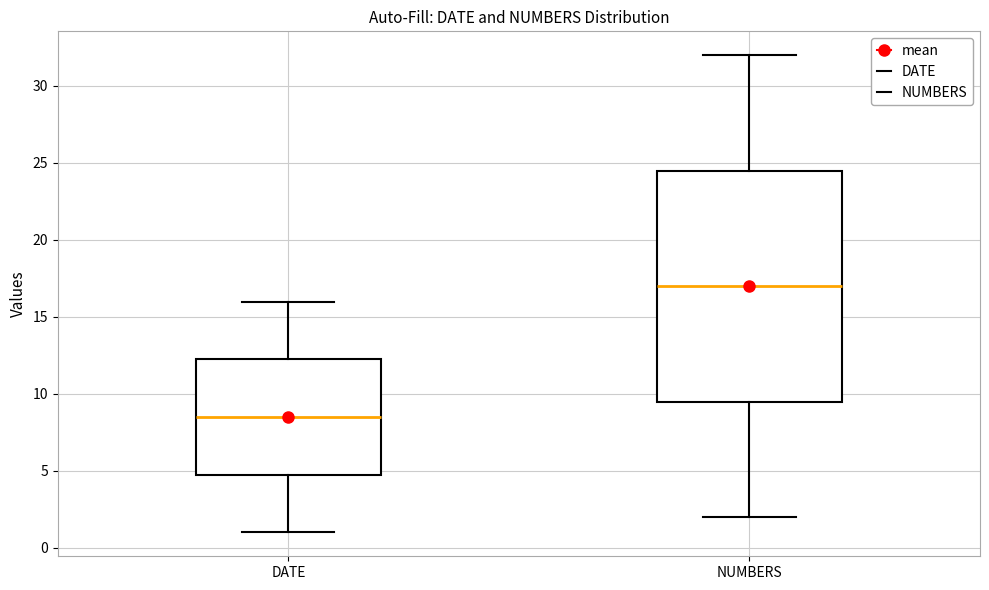

Reading left to right, read every box against the y-axis: the position of its median line, the range the box covers, and the ends of its whiskers. The values are not printed on the chart, so give them approximately, as read against the axis.

DATE: median 8.5, box 5.0 to 12.5, whiskers 1.0 to 16.0
NUMBERS: median 17.0, box 9.5 to 24.5, whiskers 2.0 to 32.0